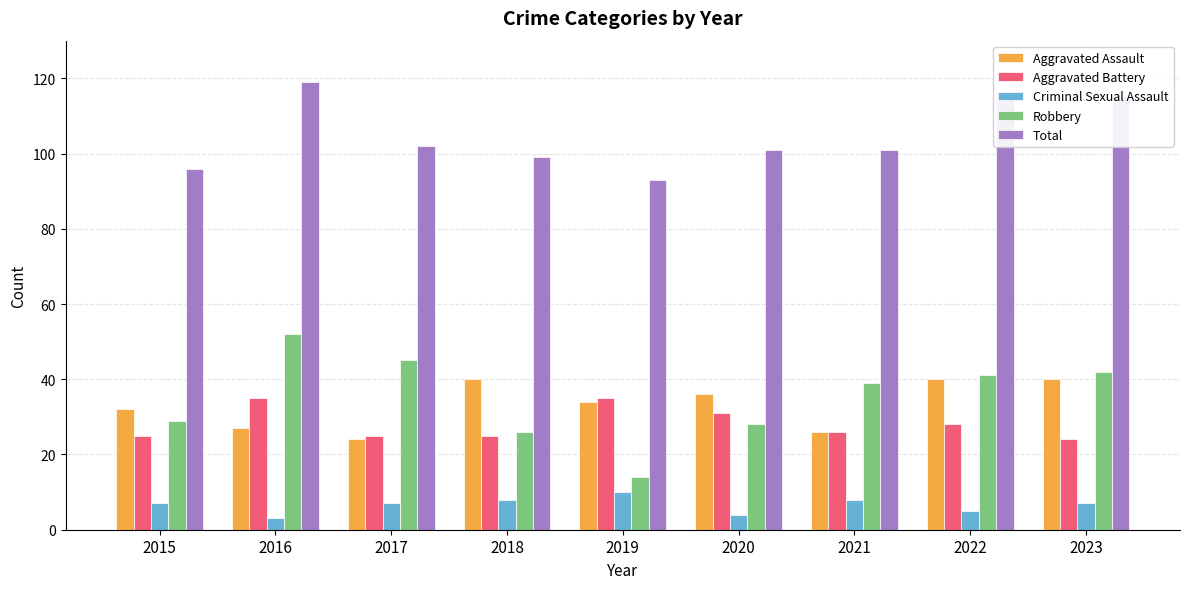

Which category has the lowest value in the Robbery series?

2019